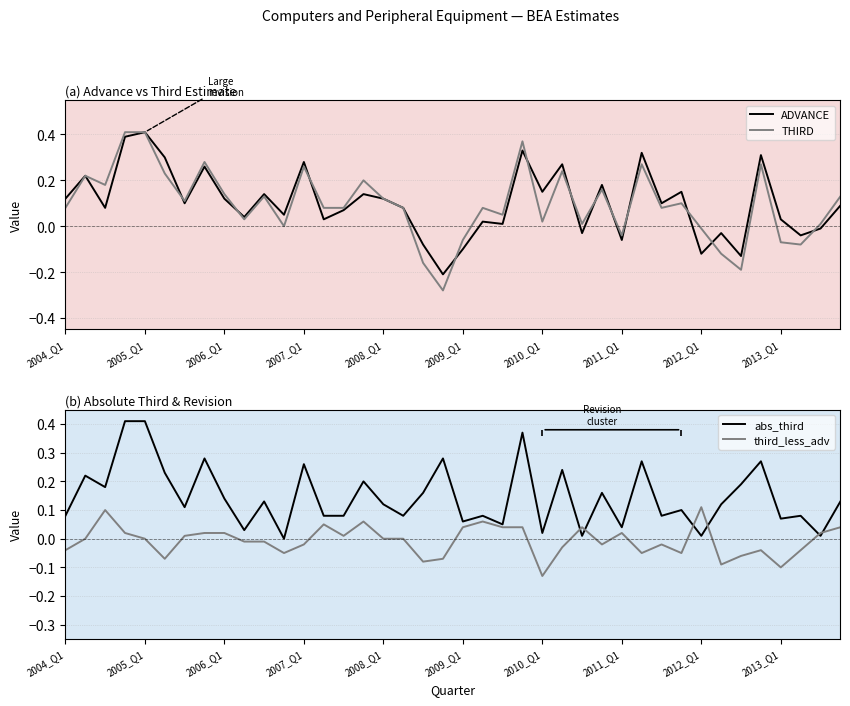

How many negative values does the ADVANCE series have?

10